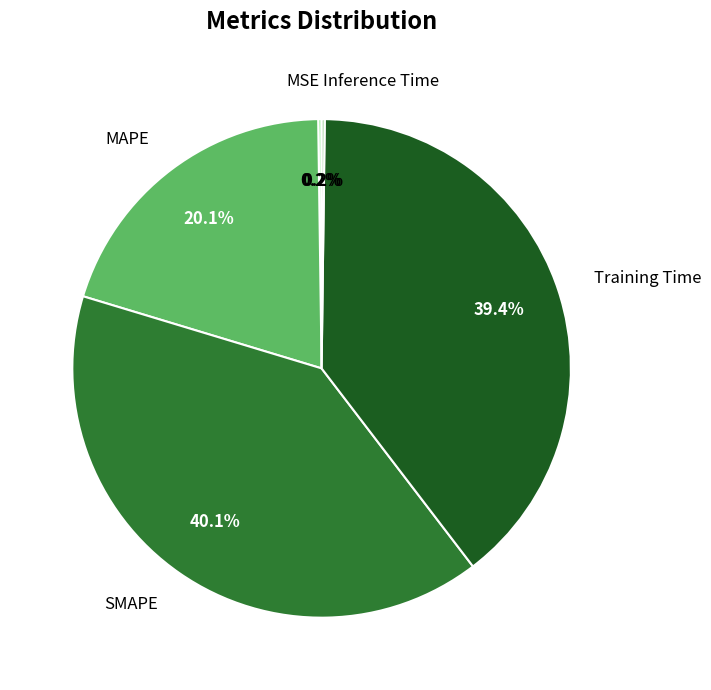

Is there a majority slice in this chart?

No